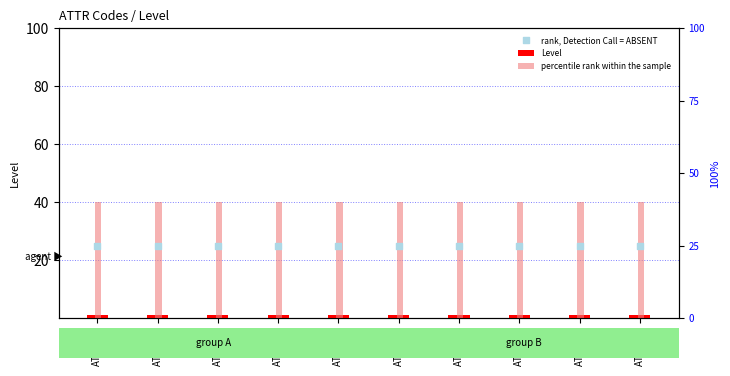

At which category is the sum across all series the highest?

ATTR-01